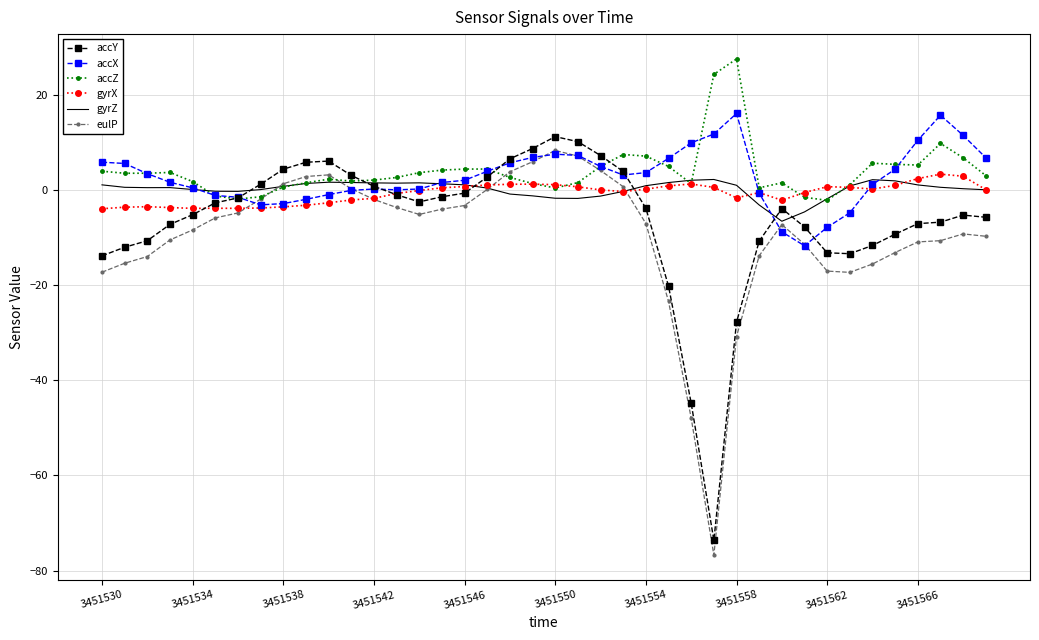

What is the smallest value displayed?

-76.7